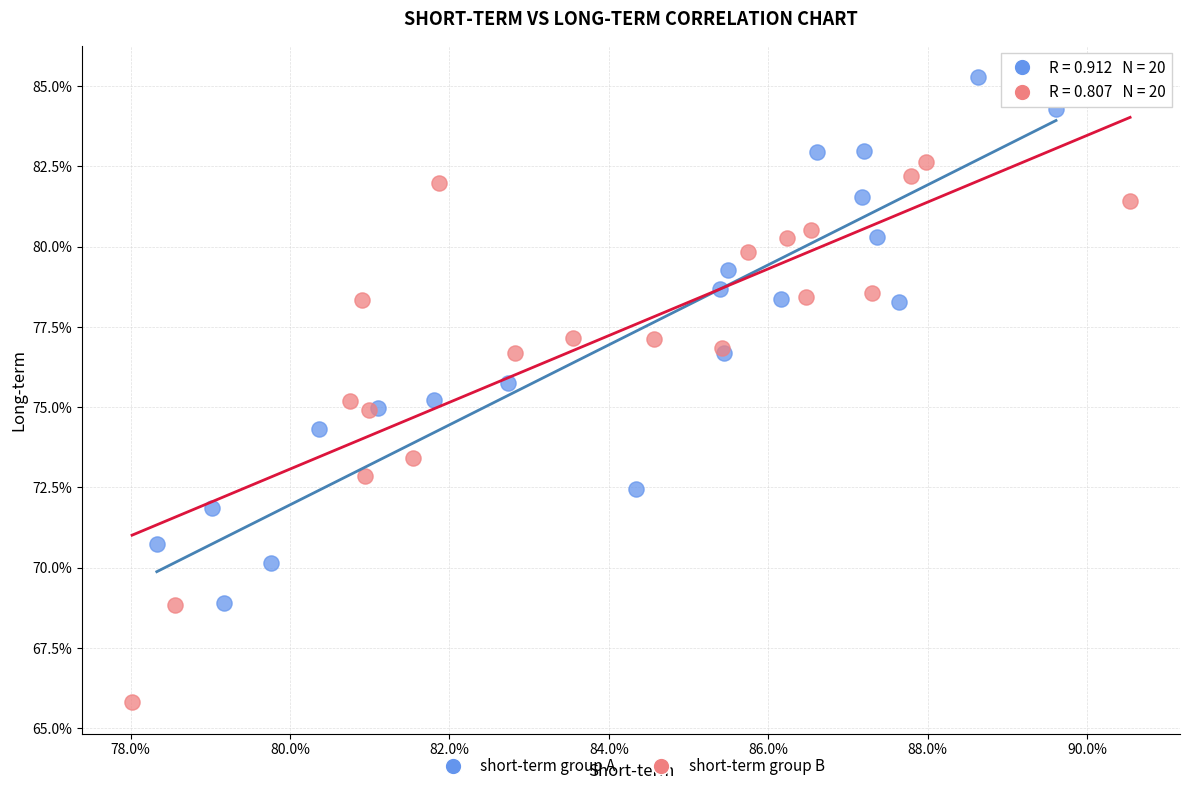

What are all the series names shown in the legend?

short-term group A, short-term group B